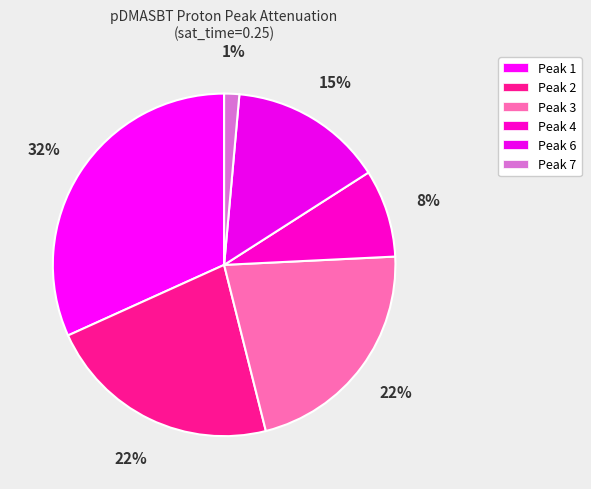

Is Peak 3 the majority of the pie?

No